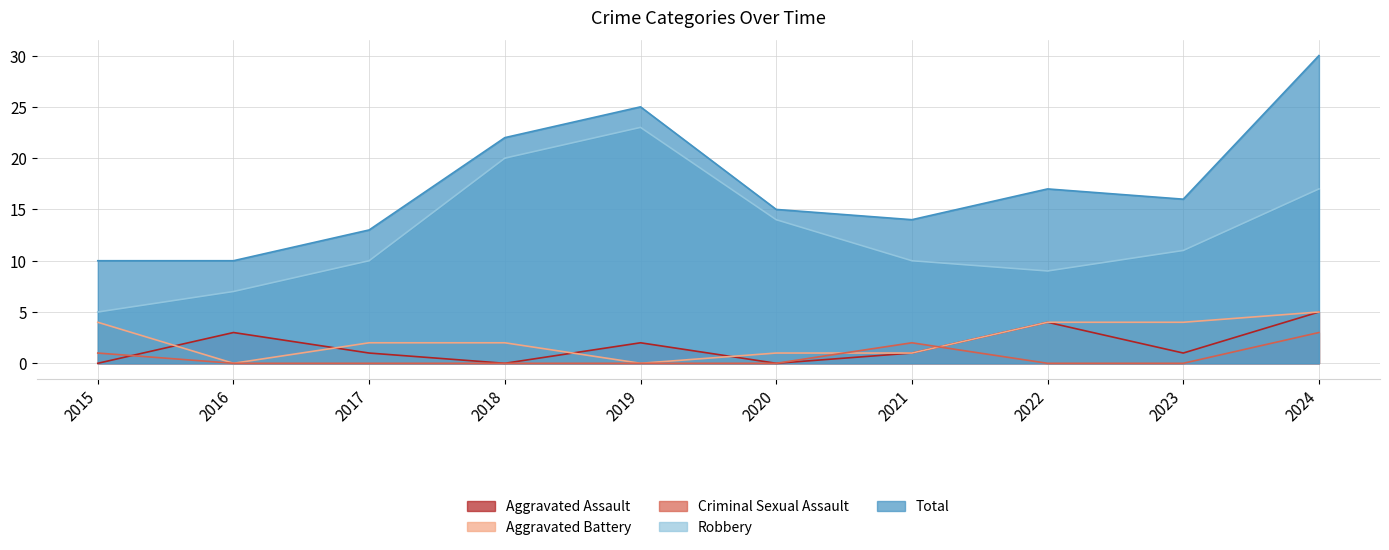

The value of Criminal Sexual Assault at 2023 is 1. True or false?

False